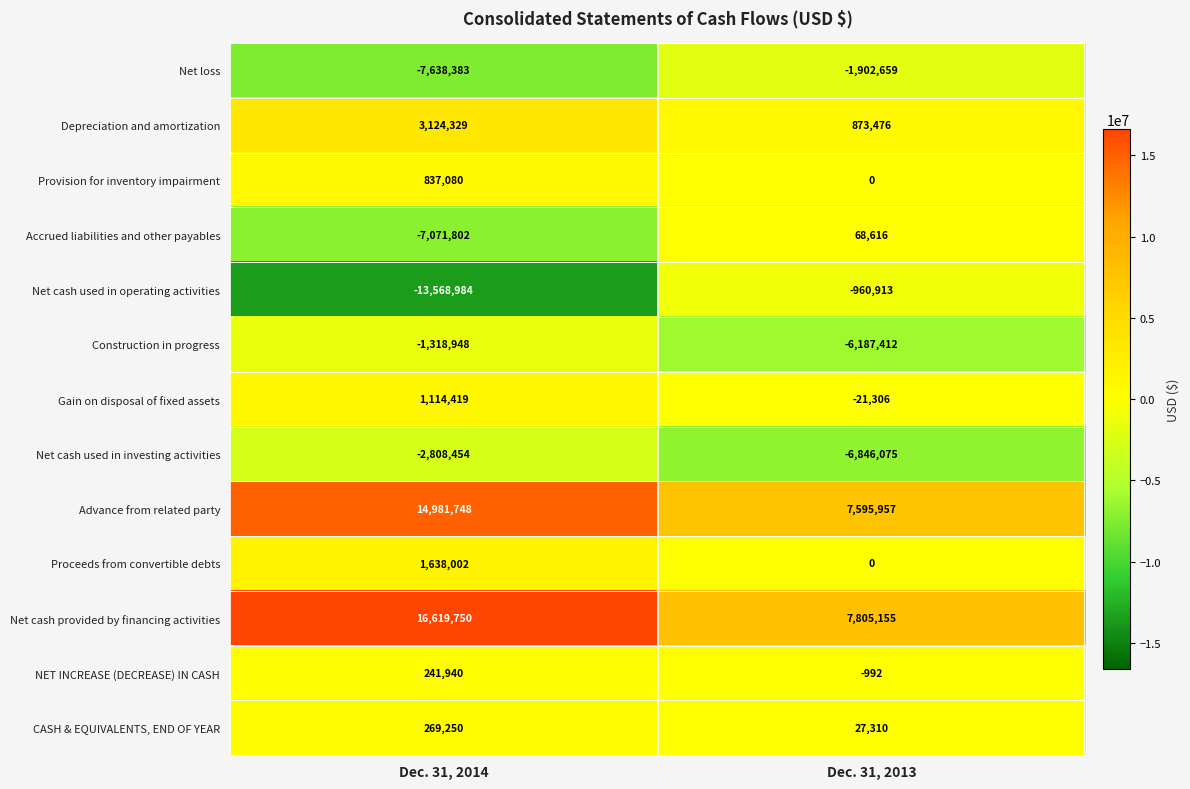

List the labels in order of Net cash used in operating activities value, smallest first.

Dec. 31, 2014, Dec. 31, 2013